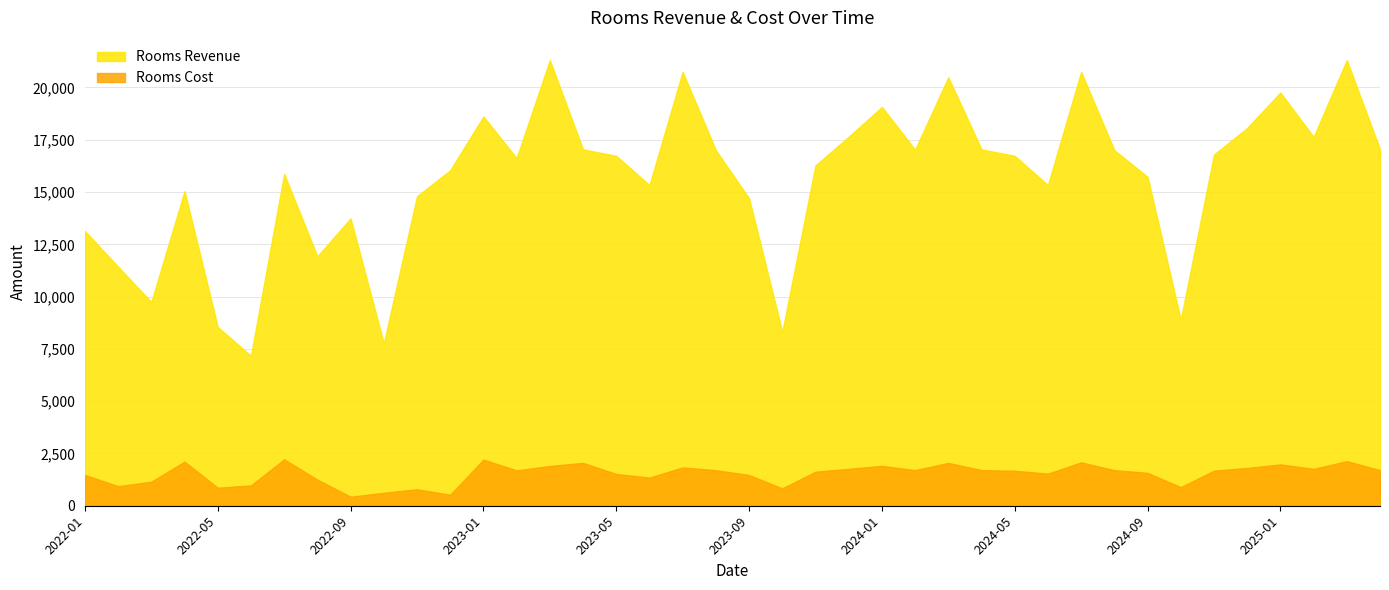

What is the value of the Rooms Cost point at the 35th from the left?

1679.3